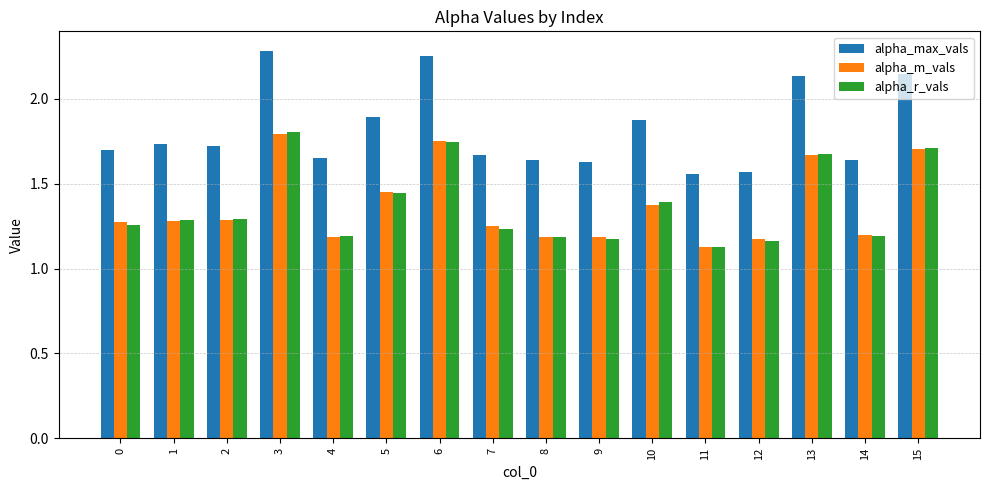

Is the value of alpha_max_vals at 14 greater than the value of alpha_m_vals at 10?

Yes